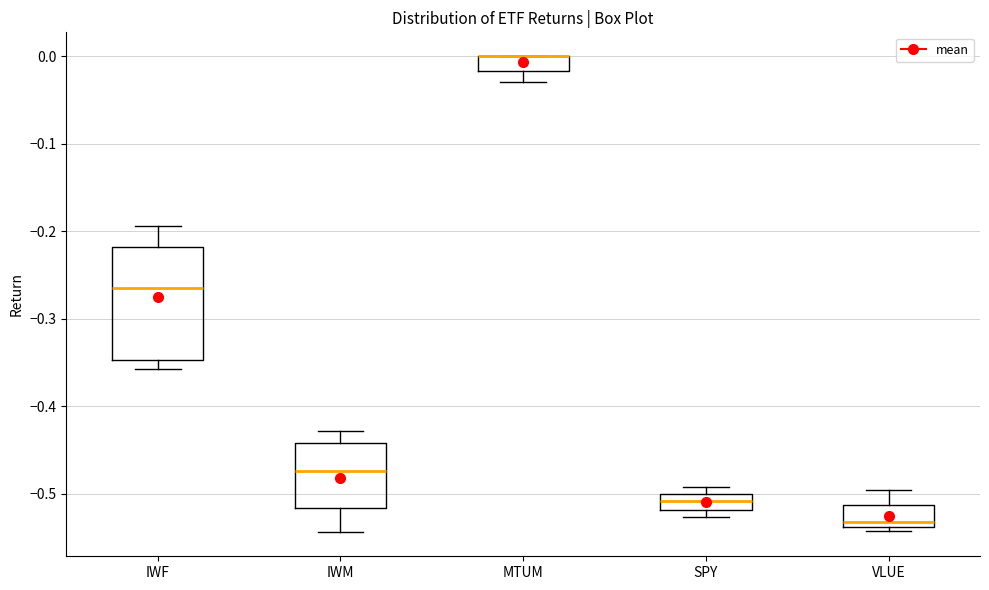

Where is the upper edge of the box for SPY on the y-axis? The values are not printed on the chart, so give them approximately, as read against the axis.

-0.50